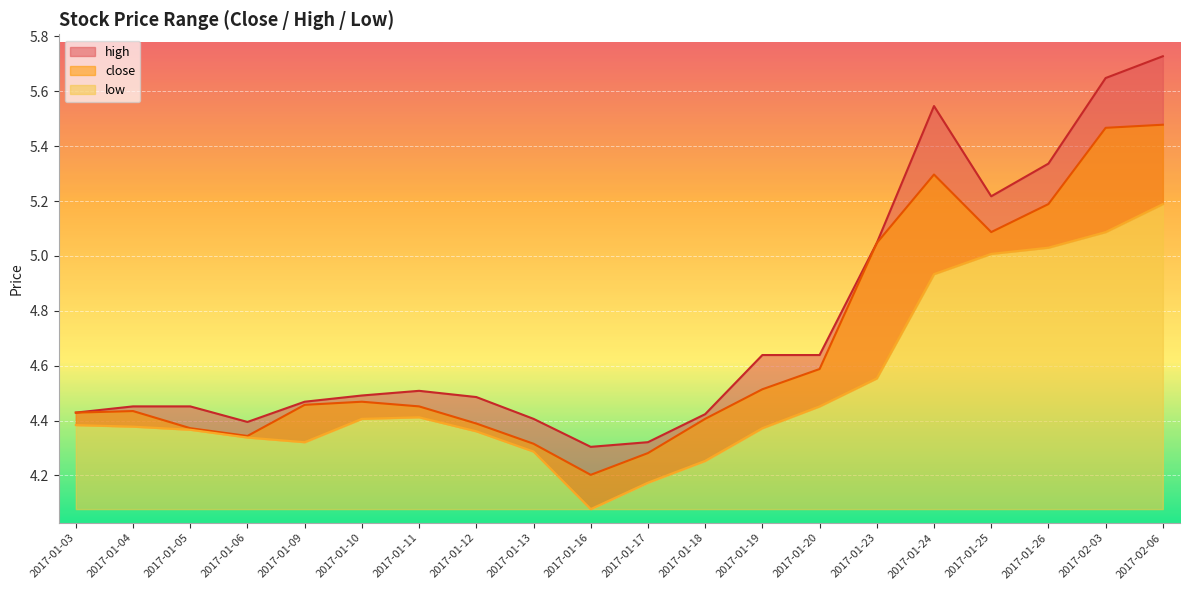

What is the difference between the highest and lowest values at 2017-01-20?

0.2